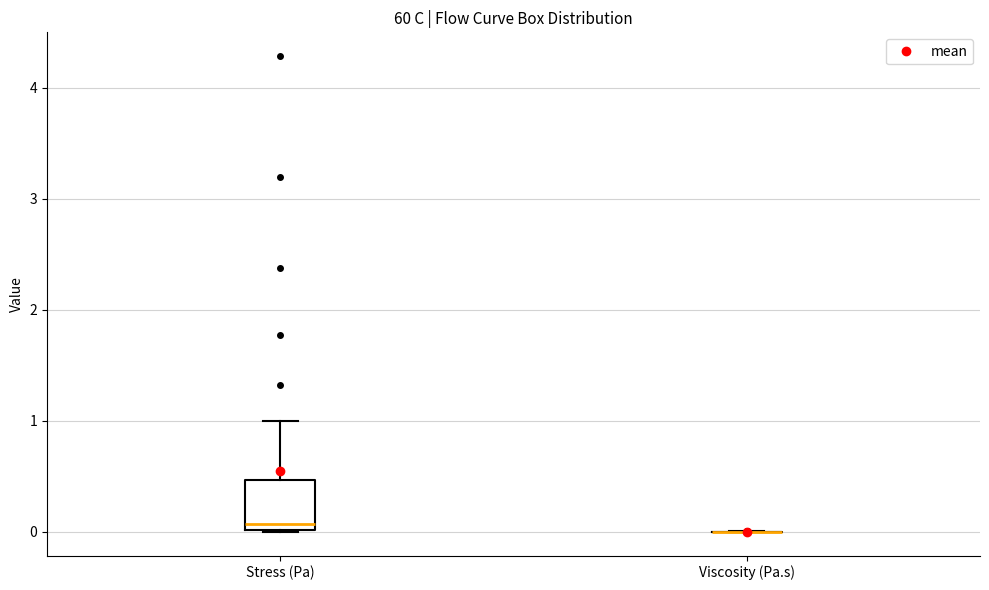

Which box is the tallest, from its lower edge to its upper edge?

Stress (Pa)